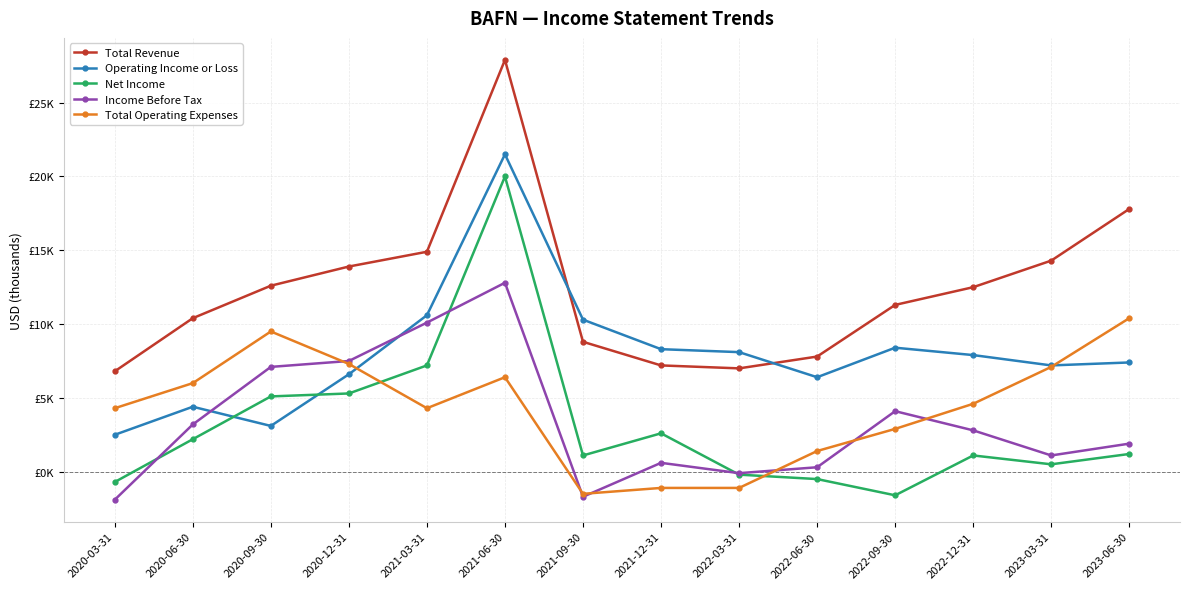

Rank the series at 2020-09-30 from lowest to highest value.

Operating Income or Loss, Net Income, Income Before Tax, Total Operating Expenses, Total Revenue